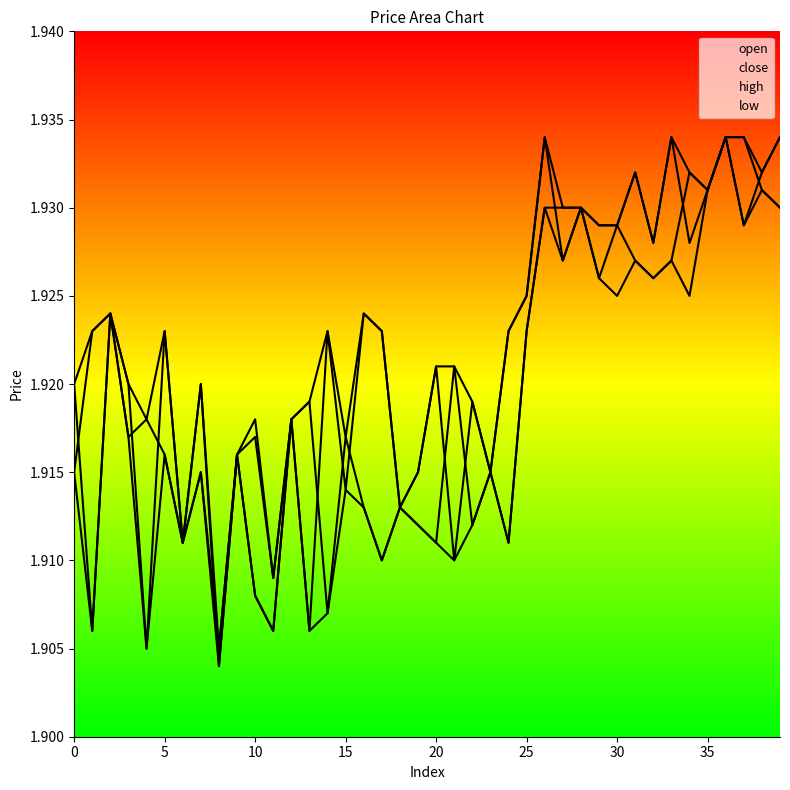

Between 13 and 11, which is larger?

11